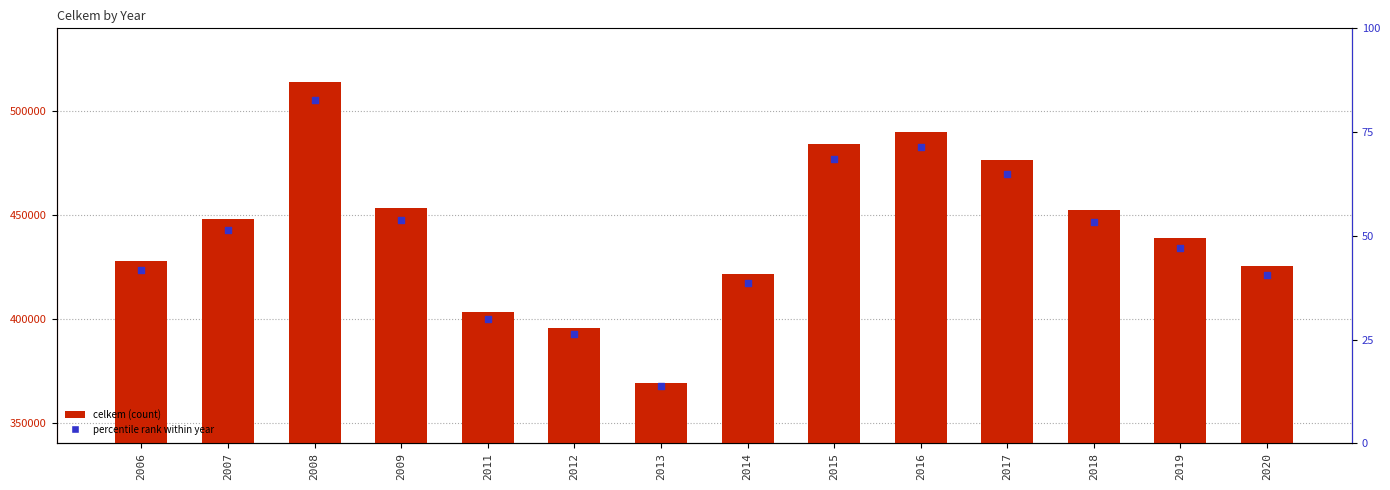

Which has a higher value, 2007 or 2009?

2009